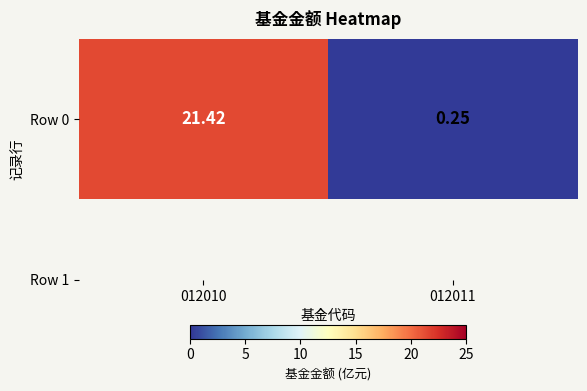

What is the change in value from 012010 to 012011?

-21.2